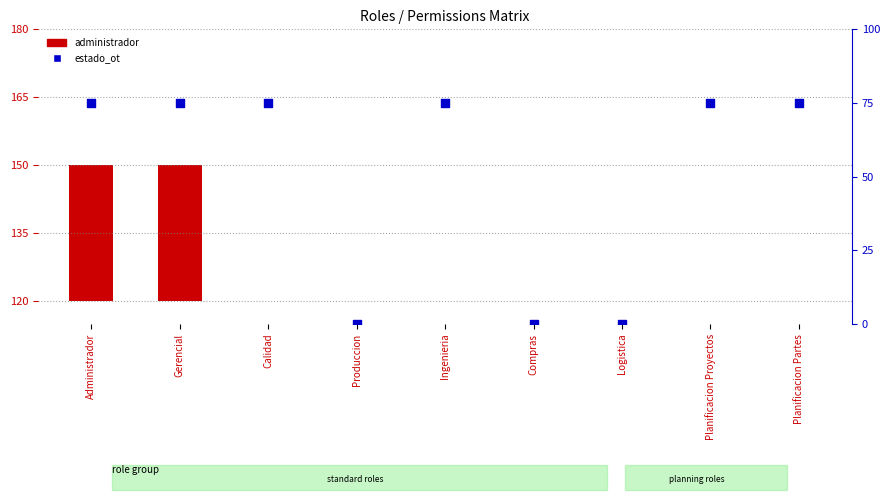

Which series has the largest total across all categories?

estado_ot